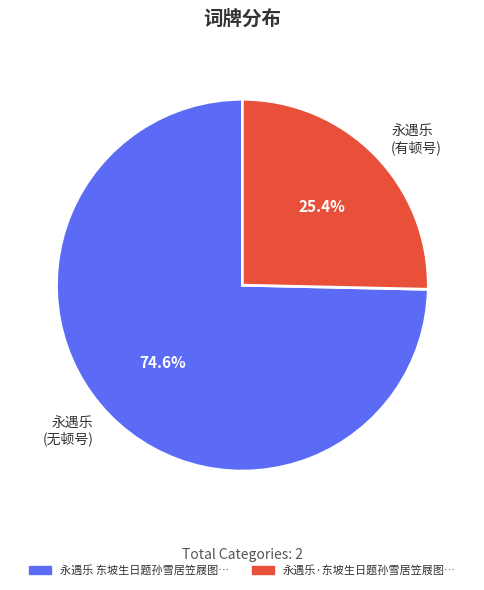

Combined, what portion of the pie is 永遇乐 (无顿号) and 永遇乐 (有顿号)?

100.0%